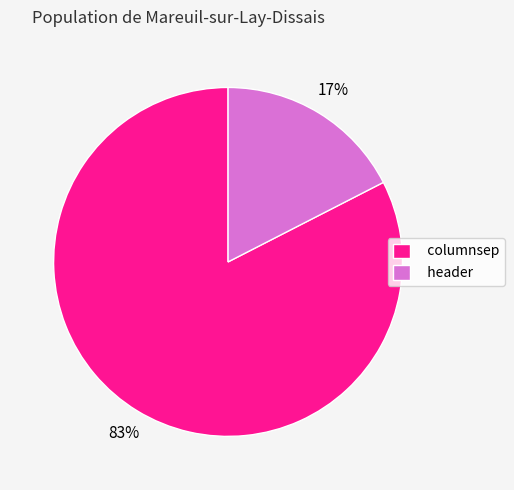

True or false: columnsep accounts for 89% of the total.

False